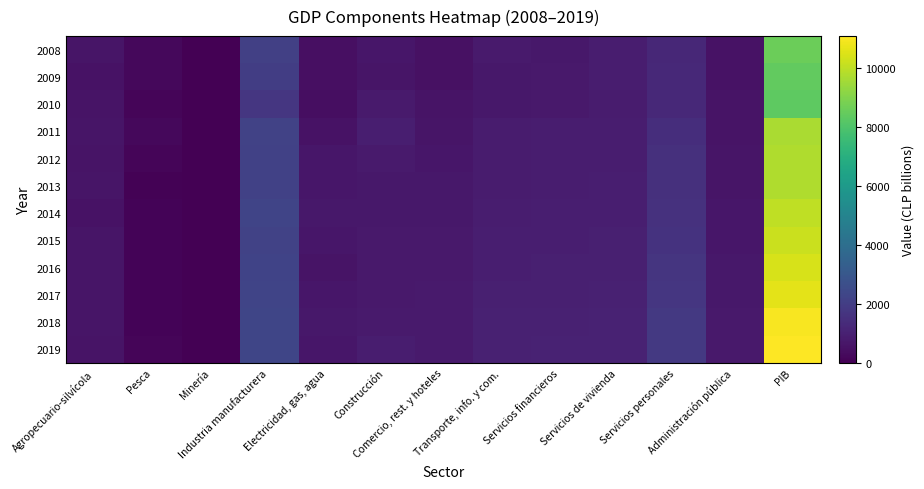

What is the spread (max minus min) of values at Agropecuario-silvícola?

92